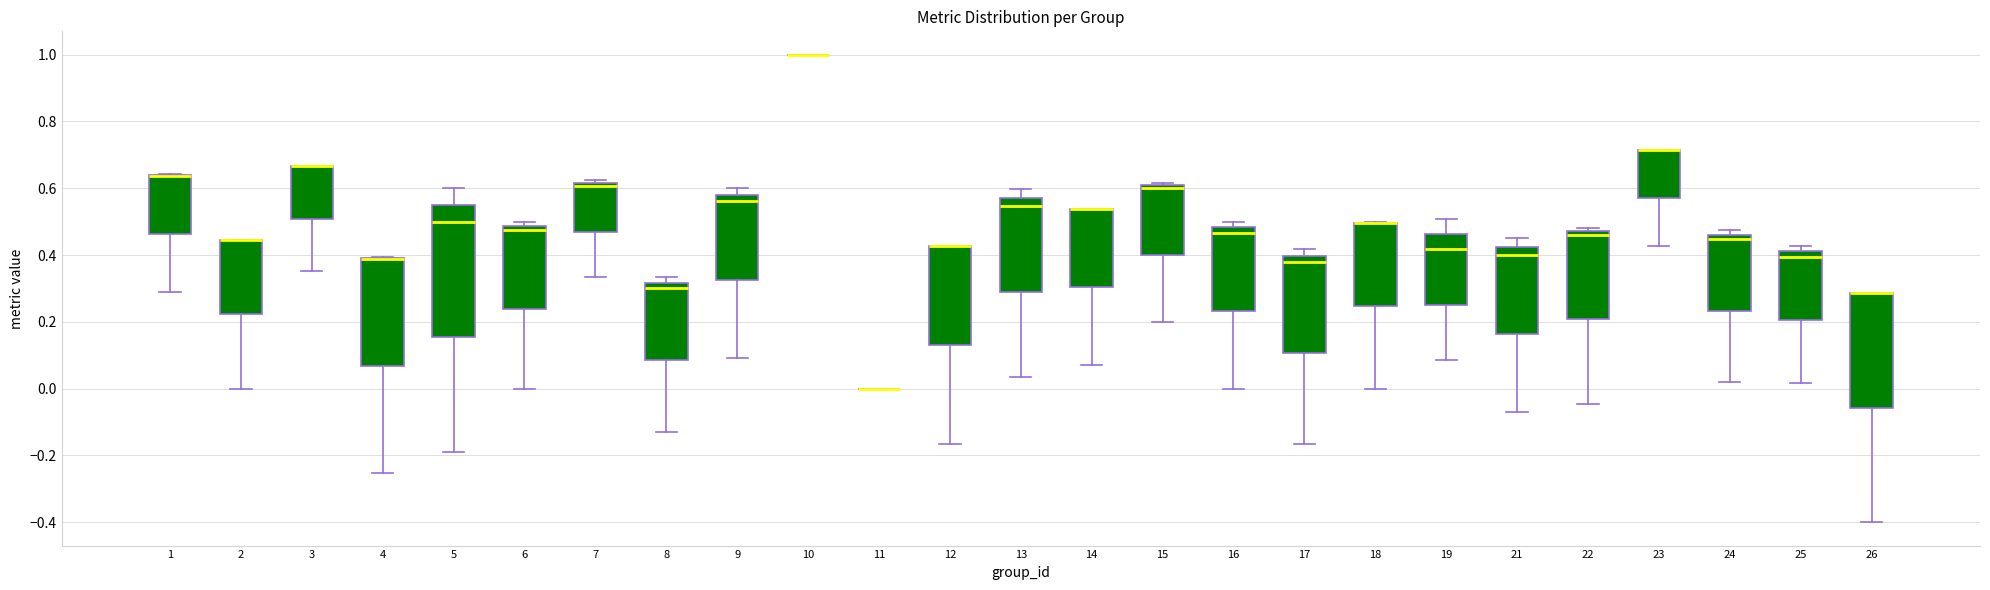

Reading left to right, transcribe this box plot: for each box, give where its median line is, the range the box spans, and where its two whiskers end, as read against the y-axis. The values are not printed on the chart, so give them approximately, as read against the axis.

1: median 0.64 (drawn on the box's upper edge), box 0.46 to 0.64, whiskers 0.30 to 0.64
2: median 0.44 (drawn on the box's upper edge), box 0.22 to 0.44, whiskers 0.00 to 0.44
3: median 0.66 (drawn on the box's upper edge), box 0.50 to 0.66, whiskers 0.36 to 0.66
4: median 0.38 (drawn on the box's upper edge), box 0.06 to 0.40, whiskers -0.26 to 0.40
5: median 0.50, box 0.16 to 0.56, whiskers -0.20 to 0.60
6: median 0.48 (just below the box's upper edge), box 0.24 to 0.48, whiskers 0.00 to 0.50
7: median 0.60, box 0.48 to 0.62, whiskers 0.34 to 0.62 (just above the box's upper edge)
8: median 0.30, box 0.08 to 0.32, whiskers -0.12 to 0.34
9: median 0.56, box 0.32 to 0.58, whiskers 0.10 to 0.60
10: box collapsed to a line at 1.00, whiskers 1.00 to 1.00
11: box collapsed to a line at 0.00, whiskers 0.00 to 0.00
12: median 0.42 (drawn on the box's upper edge), box 0.14 to 0.42, whiskers -0.16 to 0.42
13: median 0.54, box 0.30 to 0.58, whiskers 0.04 to 0.60
14: median 0.54 (drawn on the box's upper edge), box 0.30 to 0.54, whiskers 0.08 to 0.54
15: median 0.60 (just below the box's upper edge), box 0.40 to 0.60, whiskers 0.20 to 0.62
16: median 0.46, box 0.24 to 0.48, whiskers 0.00 to 0.50
17: median 0.38, box 0.10 to 0.40, whiskers -0.16 to 0.42
18: median 0.50 (drawn on the box's upper edge), box 0.24 to 0.50, whiskers 0.00 to 0.50
19: median 0.42, box 0.26 to 0.46, whiskers 0.08 to 0.50
21: median 0.40, box 0.16 to 0.42, whiskers -0.08 to 0.46
22: median 0.46, box 0.20 to 0.48, whiskers -0.04 to 0.48 (just above the box's upper edge)
23: median 0.72 (drawn on the box's upper edge), box 0.58 to 0.72, whiskers 0.42 to 0.72
24: median 0.44, box 0.24 to 0.46, whiskers 0.02 to 0.48
25: median 0.40, box 0.20 to 0.42, whiskers 0.02 to 0.42 (just above the box's upper edge)
26: median 0.28 (drawn on the box's upper edge), box -0.06 to 0.28, whiskers -0.40 to 0.28